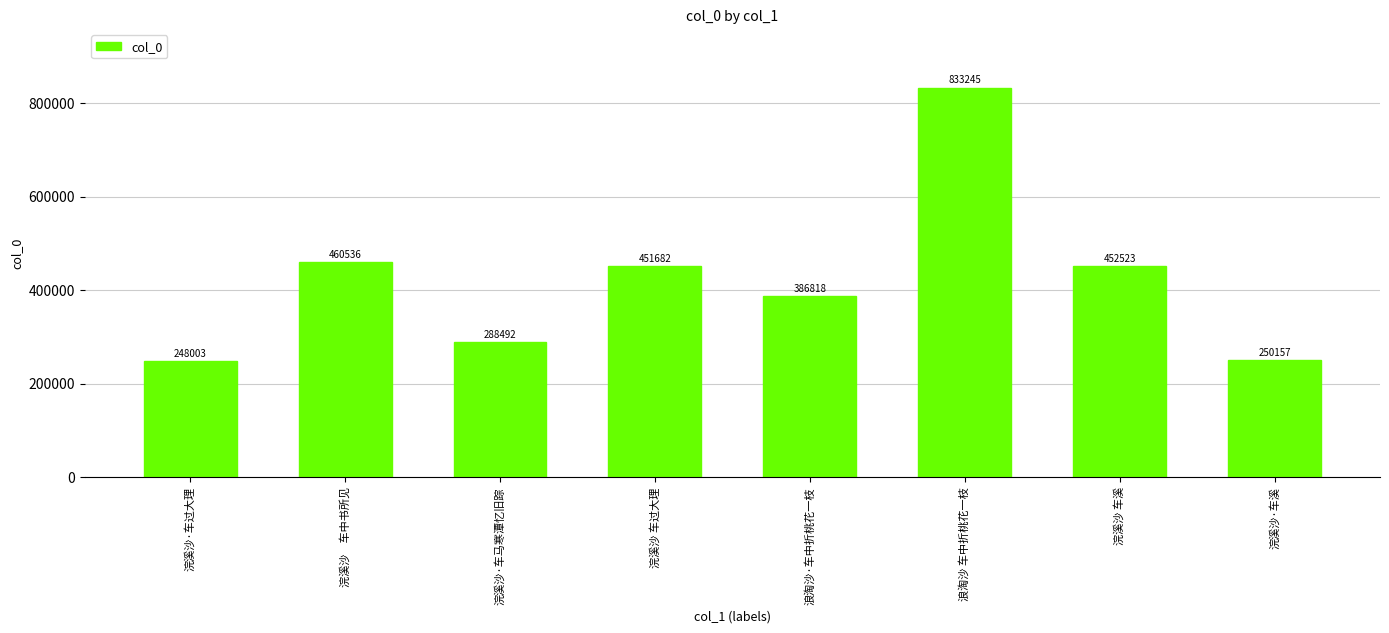

List the labels in order of value, smallest first.

浣溪沙·车过大理, 浣溪沙·车溪, 浣溪沙·车马寒潭忆旧踪, 浪淘沙·车中折桃花一枝, 浣溪沙 车过大理, 浣溪沙 车溪, 浣溪沙　车中书所见, 浪淘沙 车中折桃花一枝